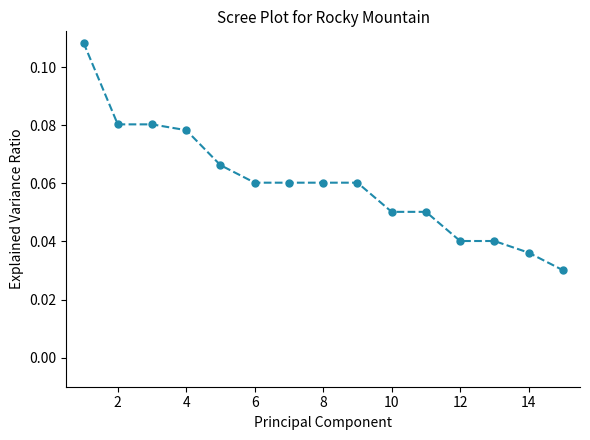

How many values are between 0 and 1?

15